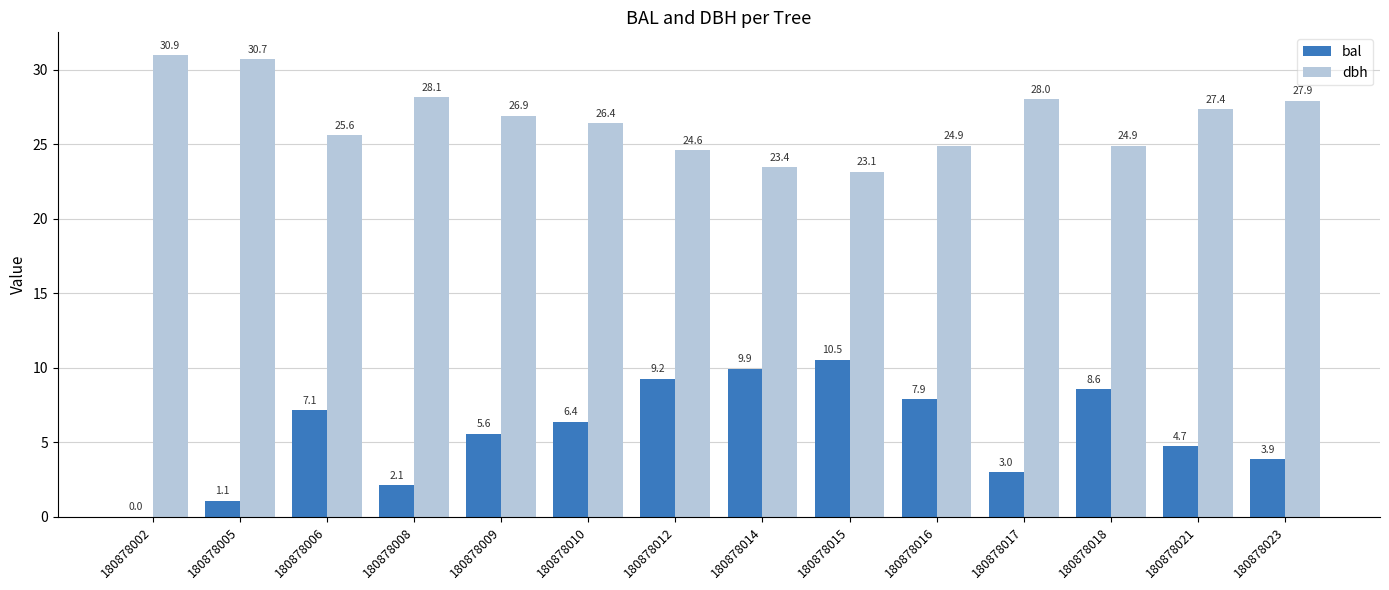

Is it true that dbh equals 23.1 at 180878015?

True